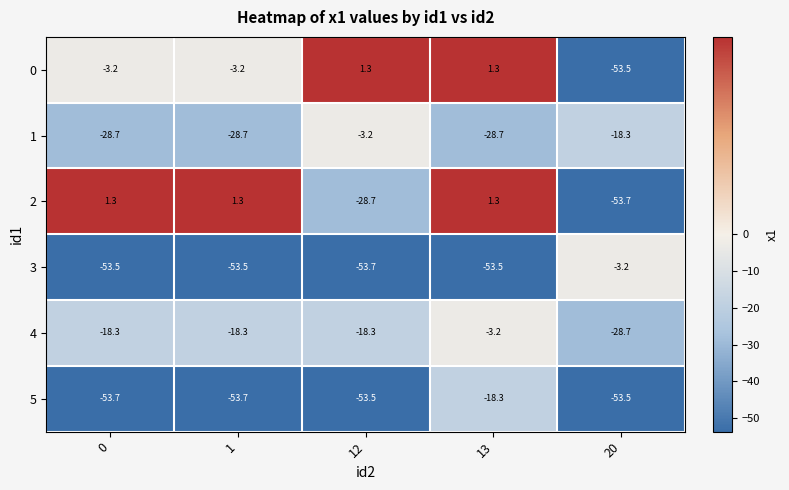

At which category is the sum across all series the highest?

13